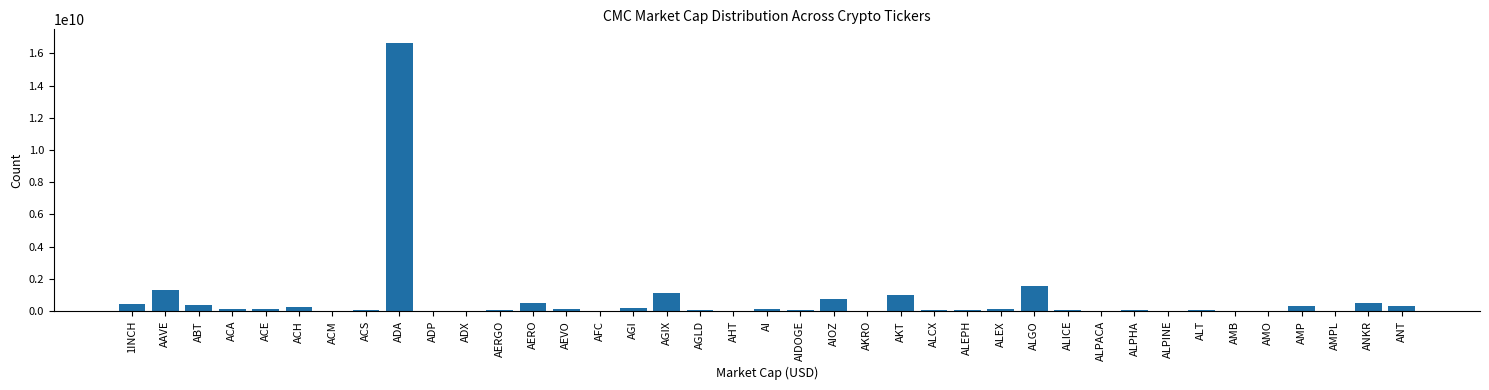

At which label is the value closest to 8330465132?

ALGO